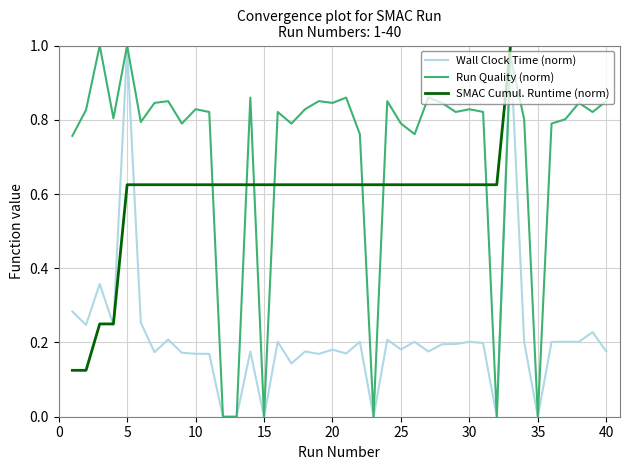

Which series has the largest total across all categories?

Run Quality (norm)